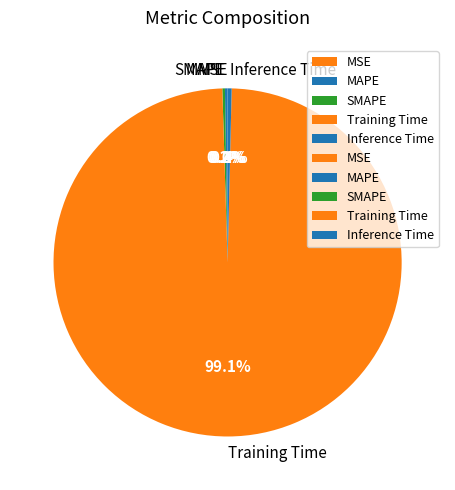

Is there a majority slice in this chart?

Yes